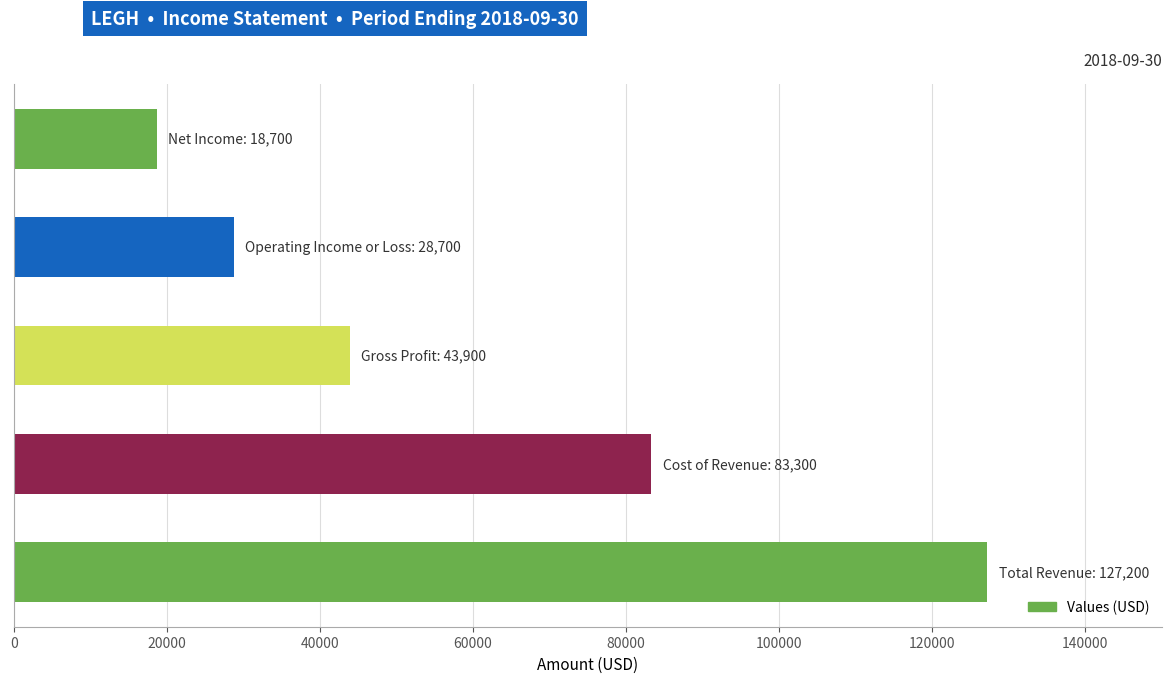

What is the sum of all values?

301800